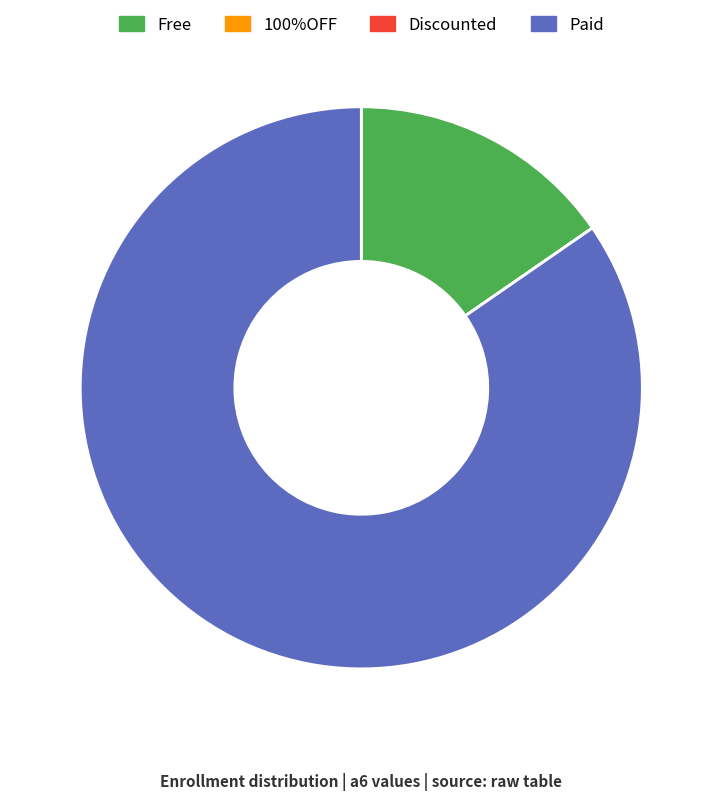

Which slice is the largest?

Paid